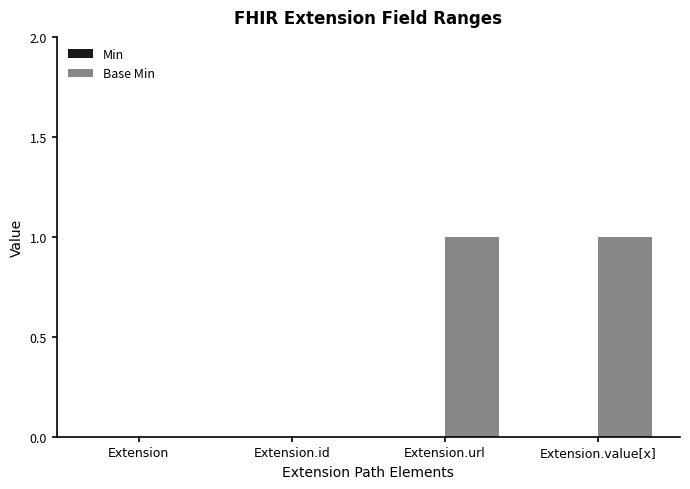

The chart shows a value of 0 at Extension.url. True or false?

False